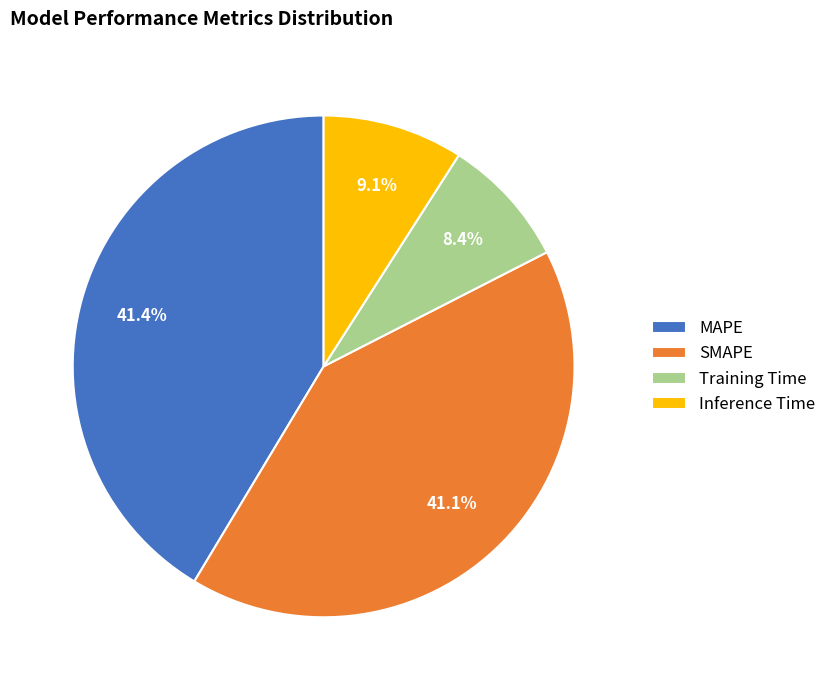

Is there a majority slice in this chart?

No